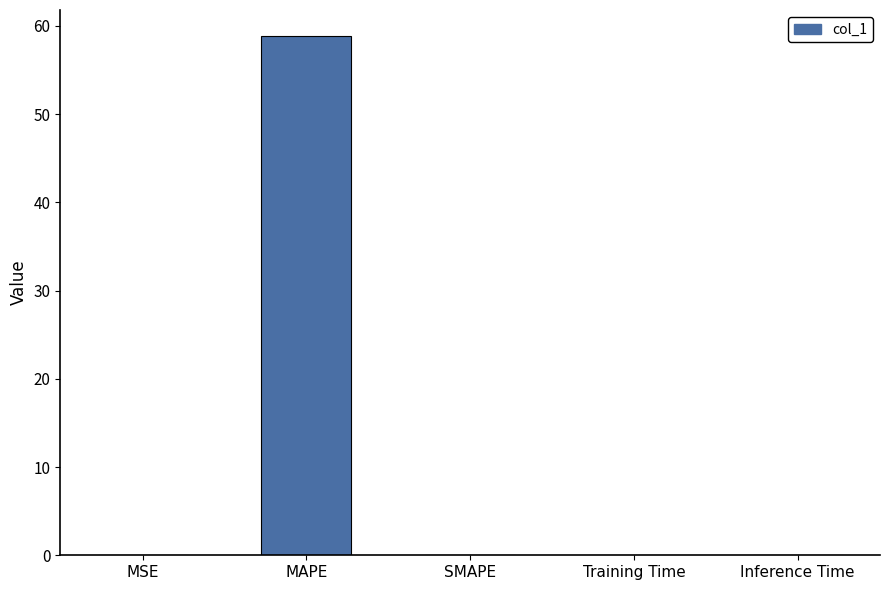

What is the maximum value shown in the chart?

58.9